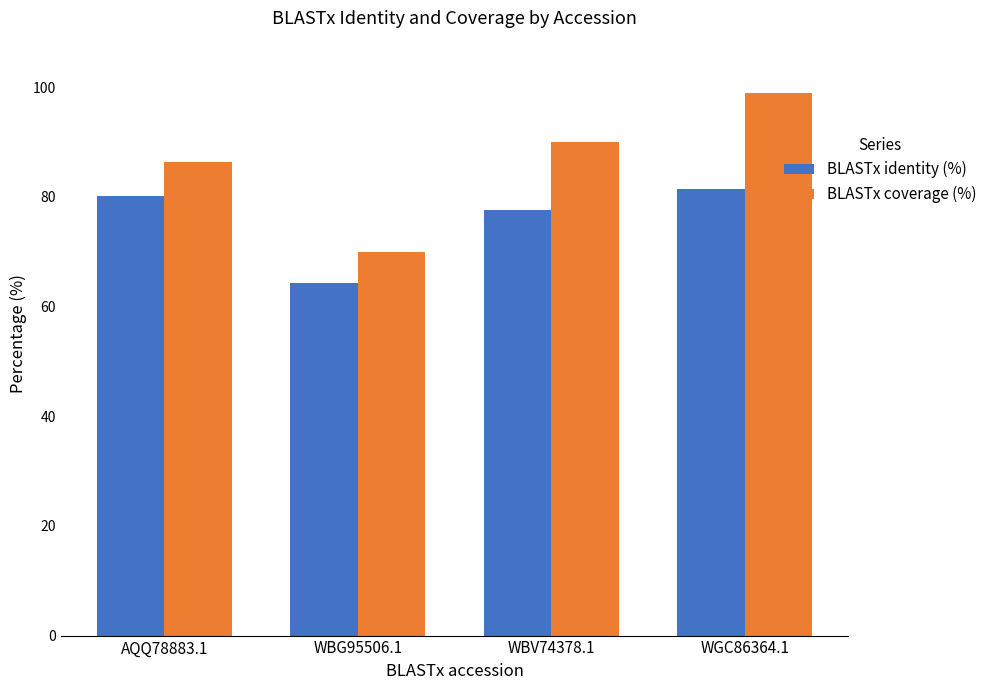

How many series are shown in this chart?

2